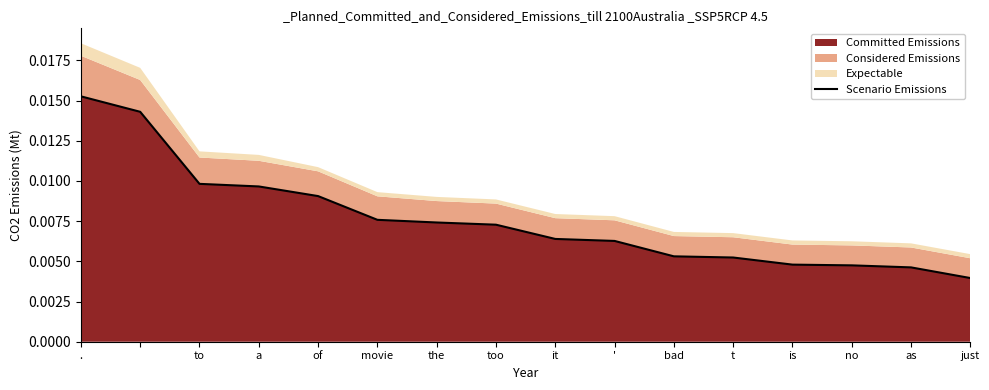

Which category has the lowest value in the Committed Emissions series?

just